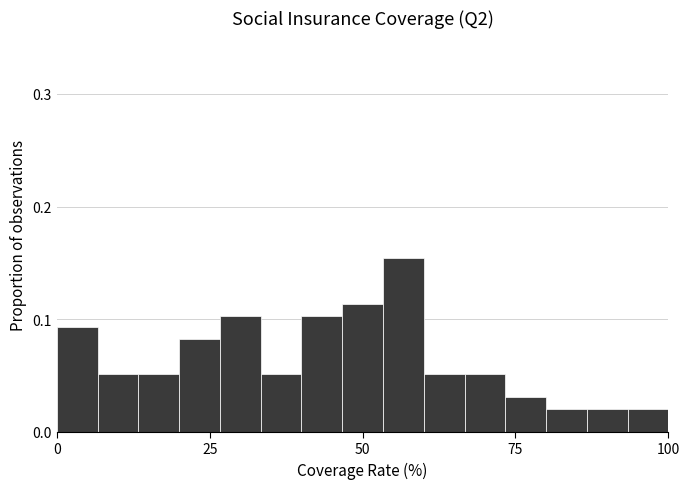

Around what value on the x-axis is the tallest bar? Give the approximate position of its centre, as read against the axis.

55